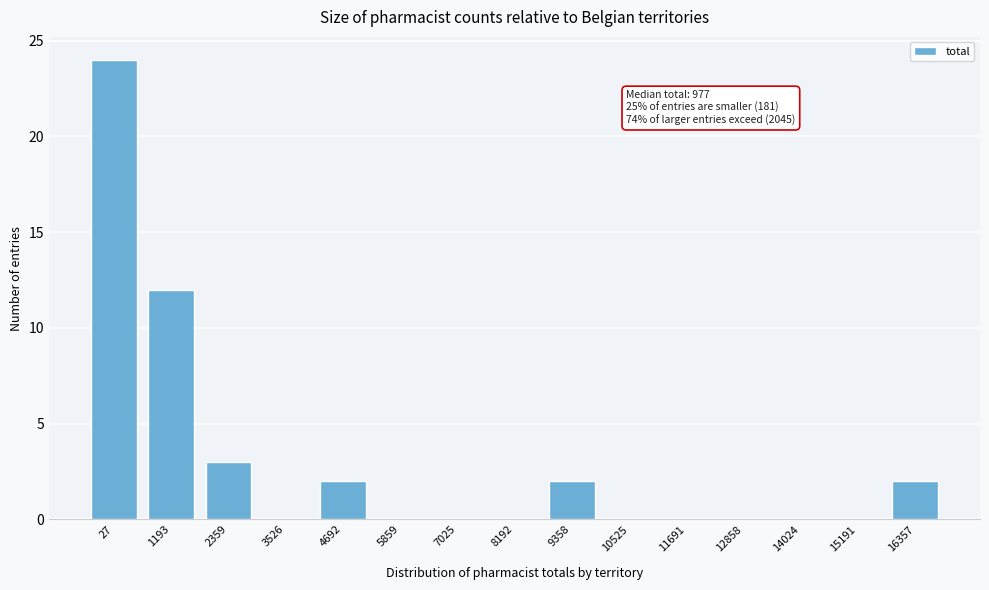

Reading left to right, transcribe all the data shown in this chart.

27=24	1193=12	2359=3	3526=0	4692=2	5859=0	7025=0	8192=0	9358=2	10525=0	11691=0	12858=0	14024=0	15191=0	16357=2